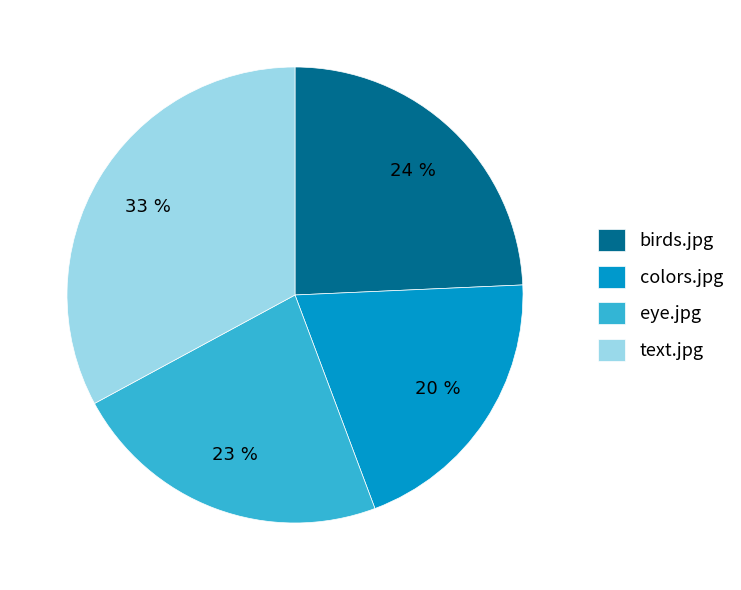

The text.jpg slice represents 33% of the pie. True or false?

True